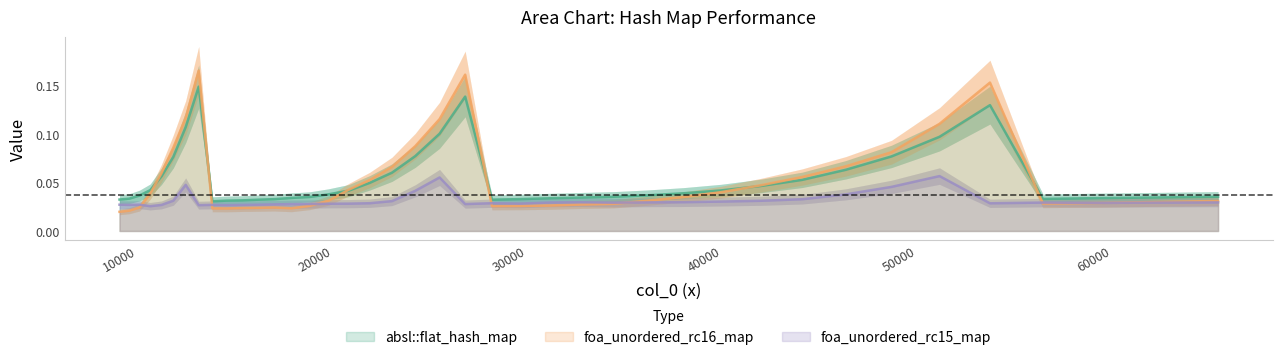

Where is the first local minimum for foa_unordered_rc15_map?

10500